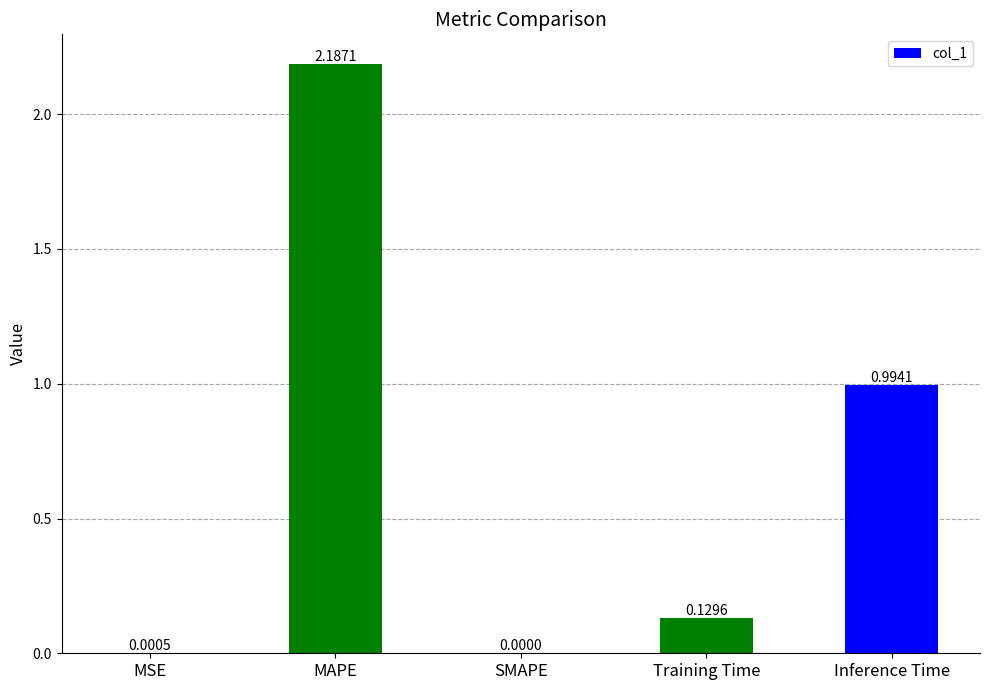

At which label is the value closest to 1?

Inference Time